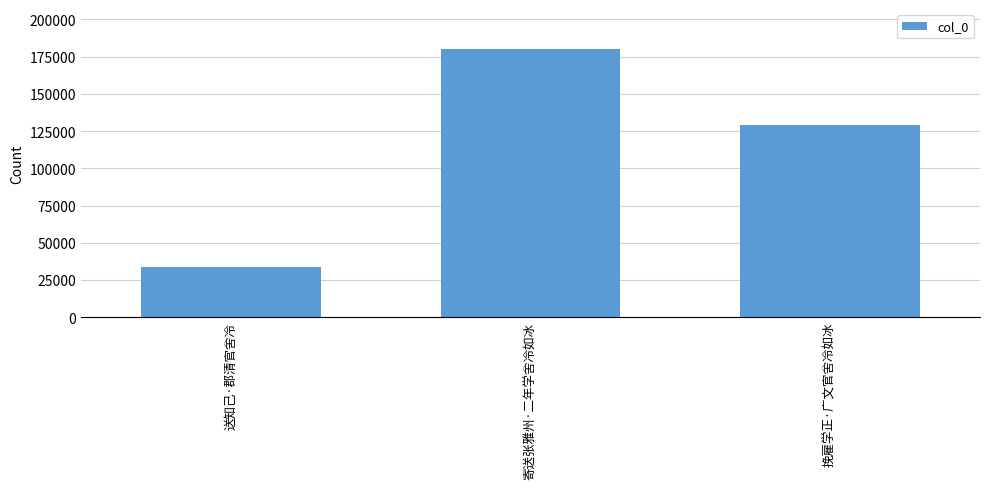

Count the values in the range 33659 to 180047.

3